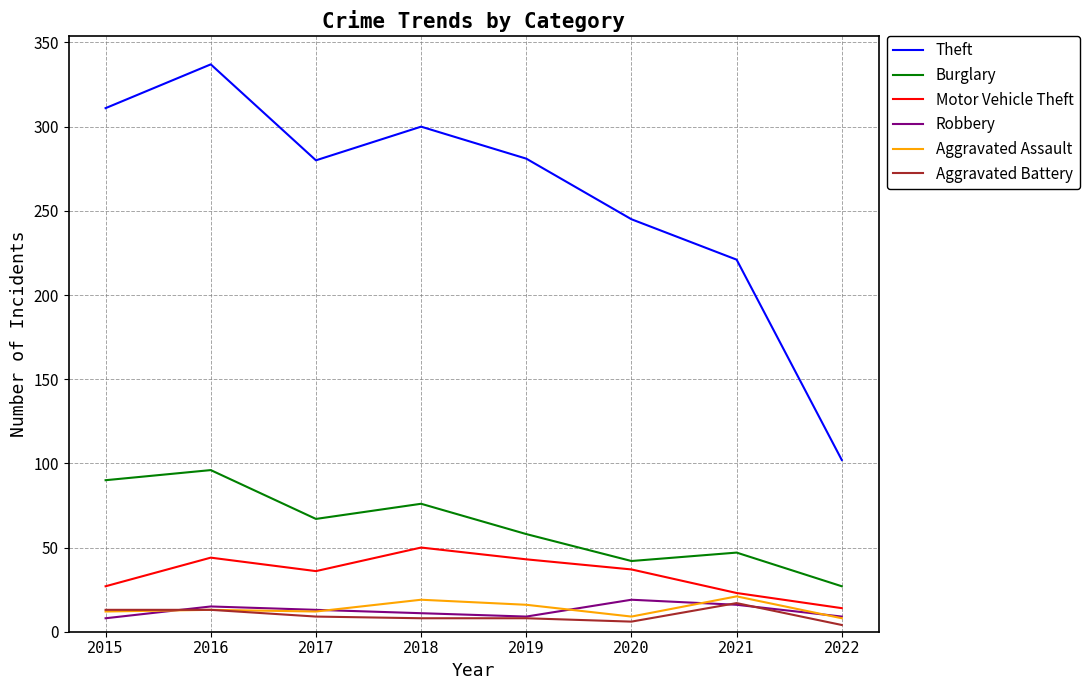

At which label does Robbery reach its peak?

2020